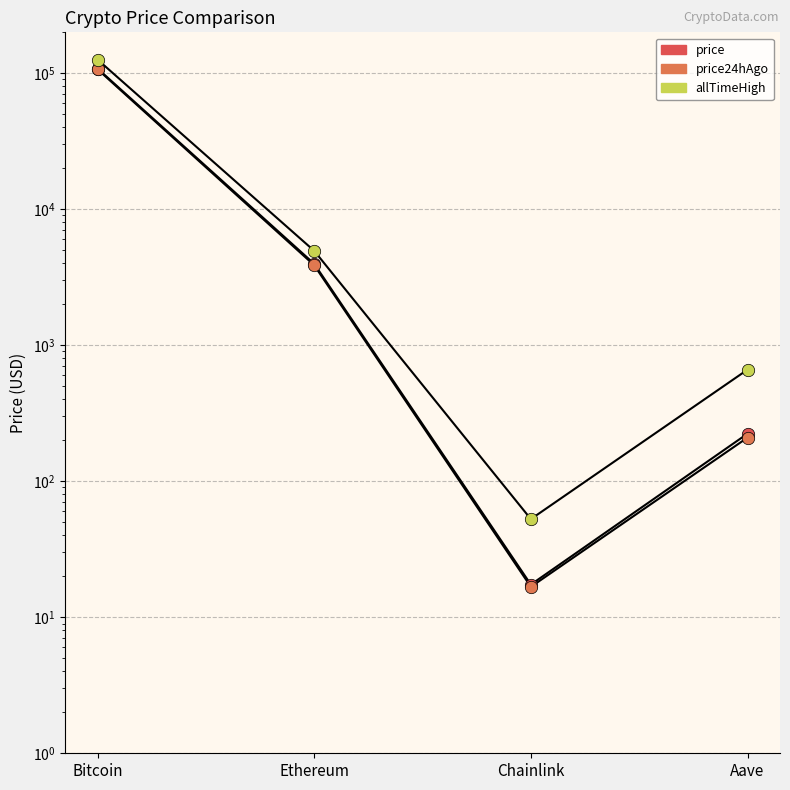

What is the total value across all series at Bitcoin?

341375.0